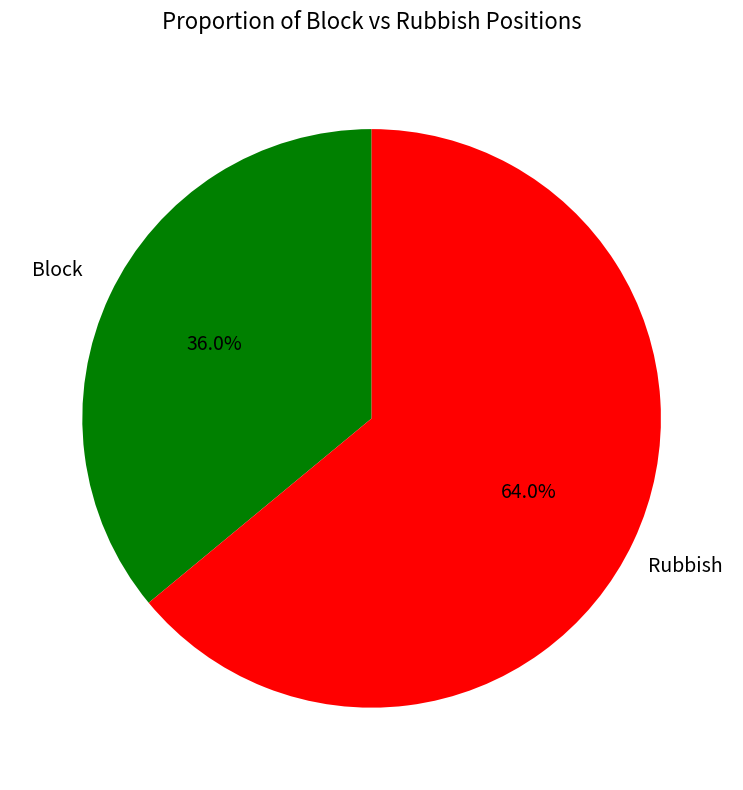

Does any single category account for the majority?

Yes